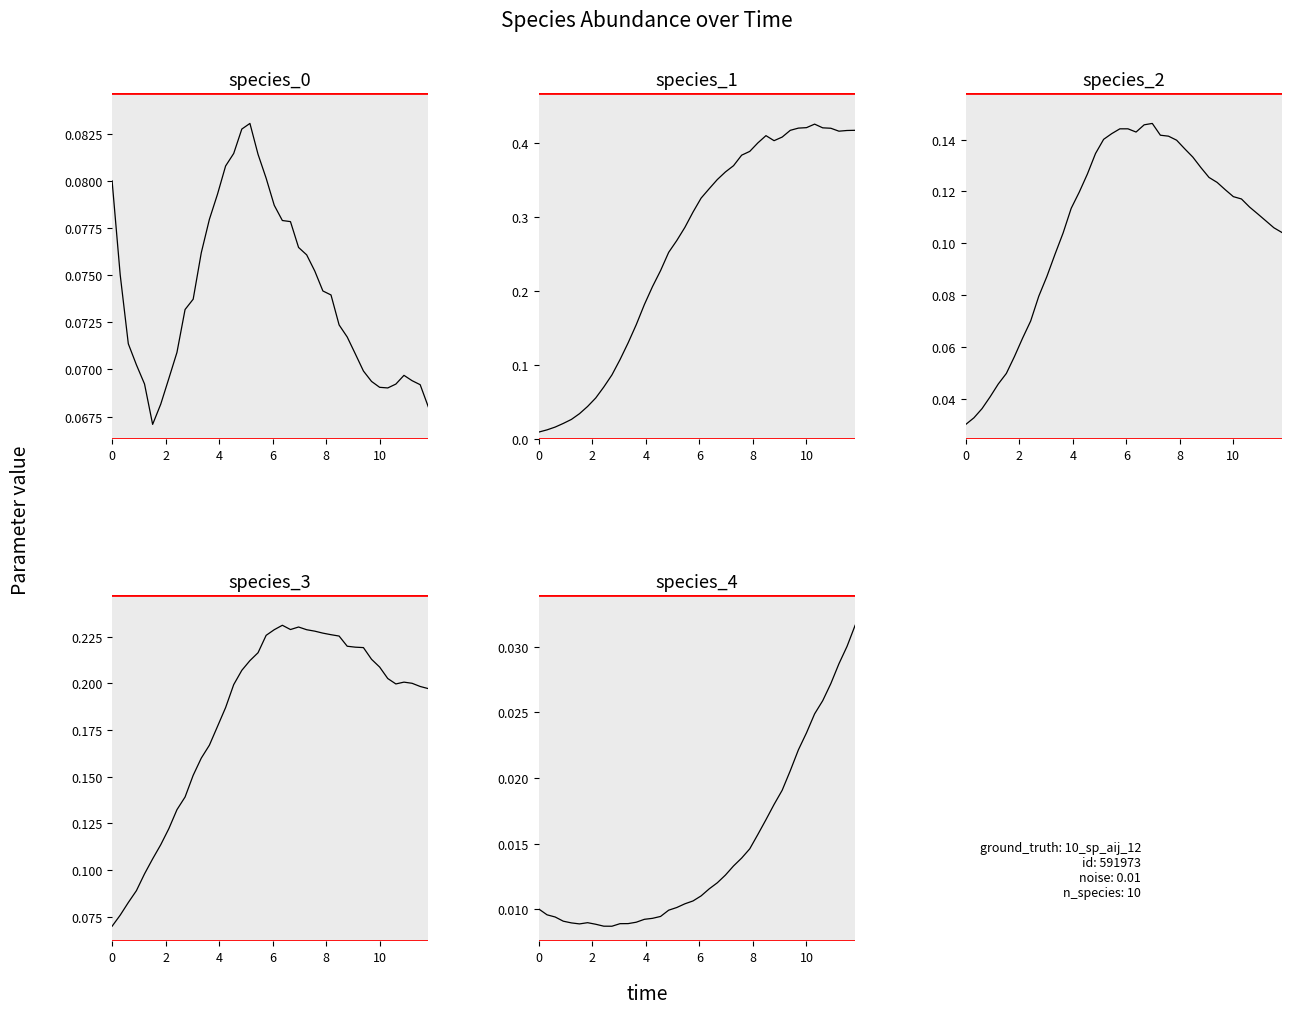

Reading left to right, list all the values displayed in this chart.

species_0: 0.1	0.1	0.1	0.1	0.1	0.1	0.1	0.1	0.1	0.1	0.1	0.1	0.1	0.1	0.1	0.1	0.1	0.1	0.1	0.1	0.1	0.1	0.1	0.1	0.1	0.1	0.1	0.1	0.1	0.1	0.1	0.1	0.1	0.1	0.1	0.1	0.1	0.1	0.1	0.1
species_1: 0.0	0.0	0.0	0.0	0.0	0.0	0.0	0.1	0.1	0.1	0.1	0.1	0.2	0.2	0.2	0.2	0.3	0.3	0.3	0.3	0.3	0.3	0.4	0.4	0.4	0.4	0.4	0.4	0.4	0.4	0.4	0.4	0.4	0.4	0.4	0.4	0.4	0.4	0.4	0.4
species_2: 0.0	0.0	0.0	0.0	0.0	0.0	0.1	0.1	0.1	0.1	0.1	0.1	0.1	0.1	0.1	0.1	0.1	0.1	0.1	0.1	0.1	0.1	0.1	0.1	0.1	0.1	0.1	0.1	0.1	0.1	0.1	0.1	0.1	0.1	0.1	0.1	0.1	0.1	0.1	0.1
species_3: 0.1	0.1	0.1	0.1	0.1	0.1	0.1	0.1	0.1	0.1	0.2	0.2	0.2	0.2	0.2	0.2	0.2	0.2	0.2	0.2	0.2	0.2	0.2	0.2	0.2	0.2	0.2	0.2	0.2	0.2	0.2	0.2	0.2	0.2	0.2	0.2	0.2	0.2	0.2	0.2
species_4: 0.0	0.0	0.0	0.0	0.0	0.0	0.0	0.0	0.0	0.0	0.0	0.0	0.0	0.0	0.0	0.0	0.0	0.0	0.0	0.0	0.0	0.0	0.0	0.0	0.0	0.0	0.0	0.0	0.0	0.0	0.0	0.0	0.0	0.0	0.0	0.0	0.0	0.0	0.0	0.0